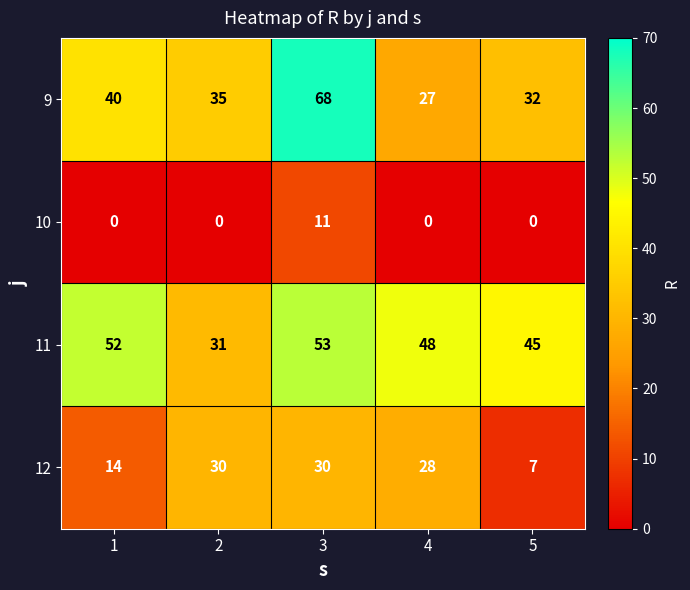

What value does the 12 series have at 1?

14